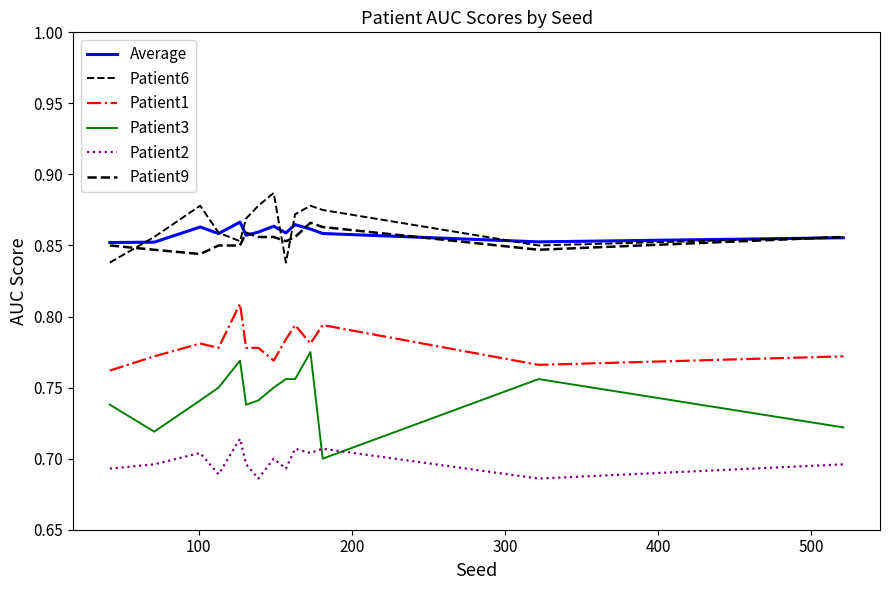

Count the Patient9 values in the range 0 to 1.

14